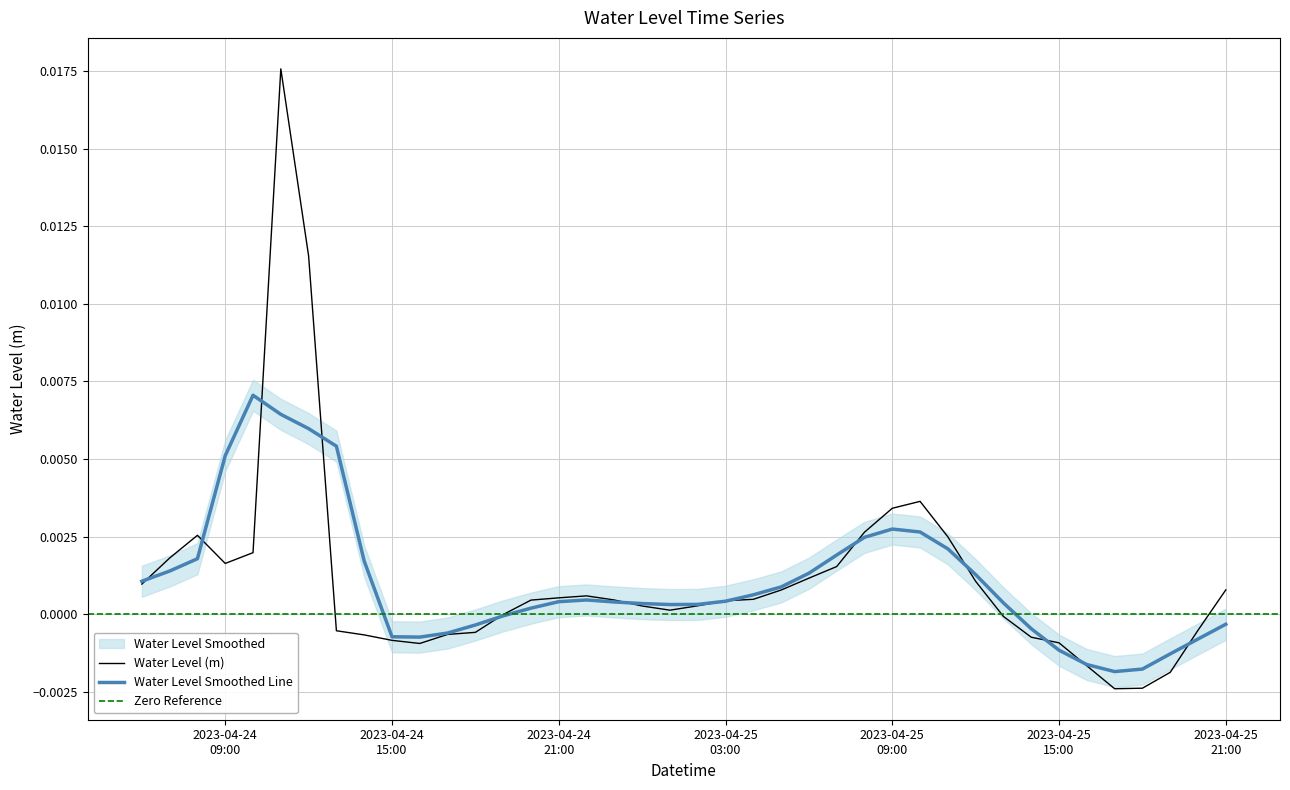

Rank the categories by value from lowest to highest.

2023-04-25 17:00, 2023-04-25 18:00, 2023-04-25 19:00, 2023-04-25 16:00, 2023-04-24 16:00, 2023-04-25 15:00, 2023-04-24 15:00, 2023-04-25 14:00, 2023-04-24 14:00, 2023-04-24 17:00, 2023-04-24 18:00, 2023-04-24 13:00, 2023-04-25 20:00, 2023-04-25 13:00, 2023-04-24 19:00, 2023-04-25 01:00, 2023-04-25 00:00, 2023-04-25 02:00, 2023-04-25 03:00, 2023-04-24 20:00, 2023-04-24 23:00, 2023-04-25 04:00, 2023-04-24 21:00, 2023-04-24 22:00, 2023-04-25 05:00, 2023-04-25 21:00, 2023-04-24 06:00, 2023-04-25 12:00, 2023-04-25 06:00, 2023-04-25 07:00, 2023-04-24 09:00, 2023-04-24 07:00, 2023-04-24 10:00, 2023-04-25 11:00, 2023-04-24 08:00, 2023-04-25 08:00, 2023-04-25 09:00, 2023-04-25 10:00, 2023-04-24 12:00, 2023-04-24 11:00